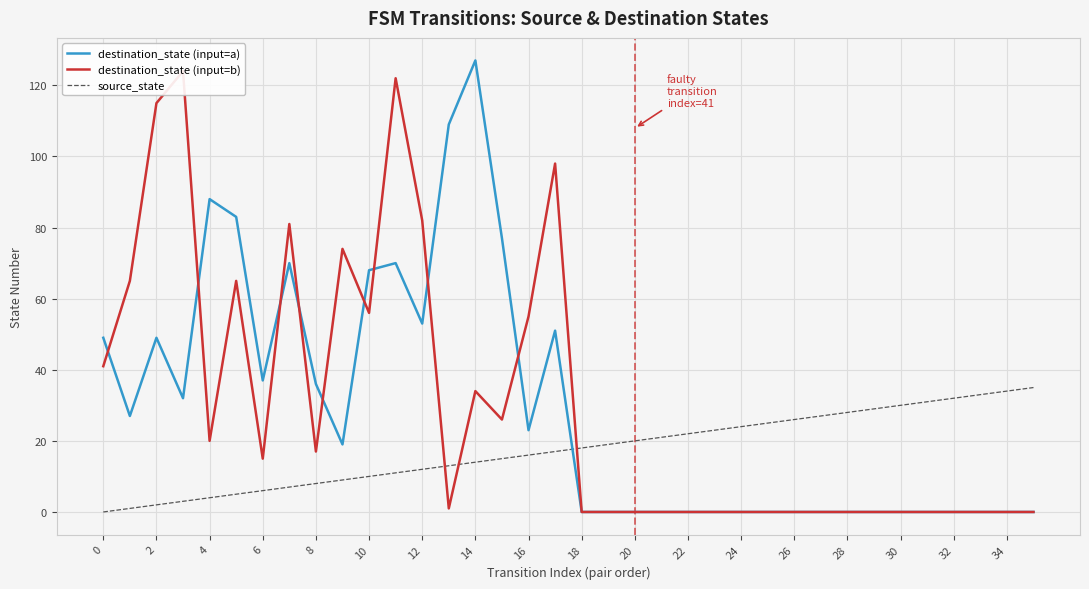

Count the number of data series in this chart.

3